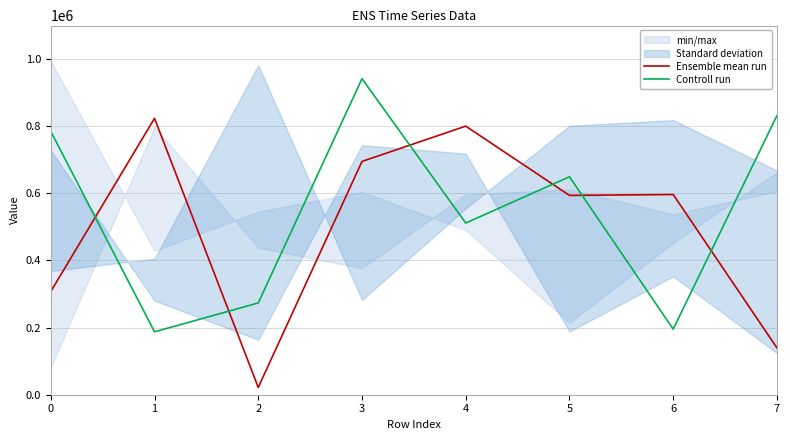

At which category does Controll run reach its first local peak?

3